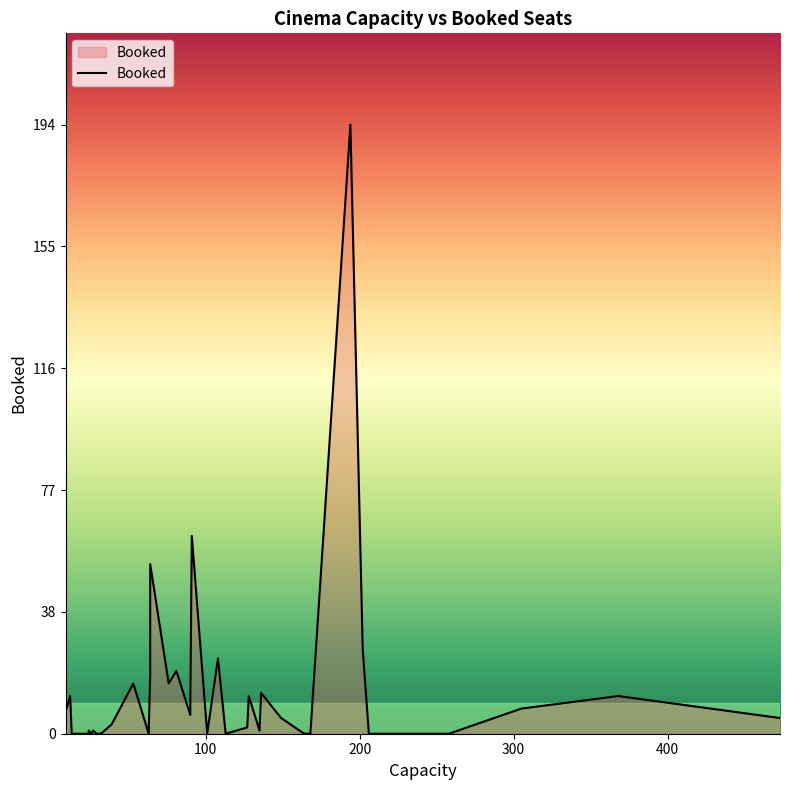

How many series are shown in this chart?

1